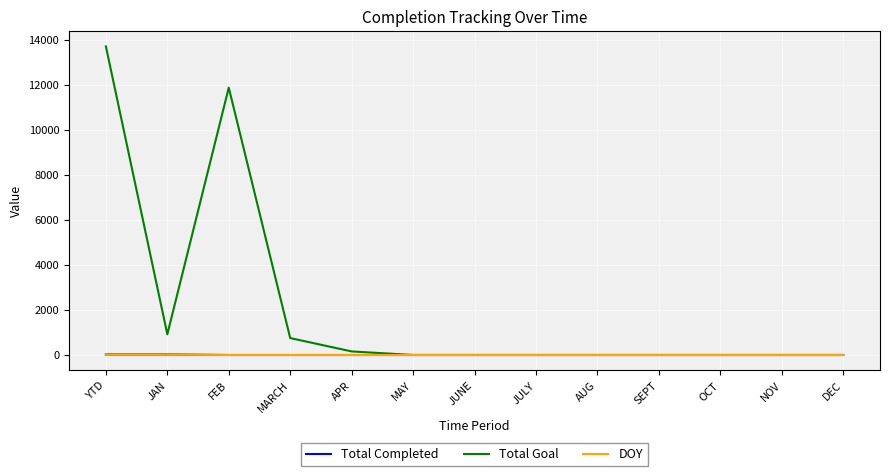

How many lines are shown in the chart?

3